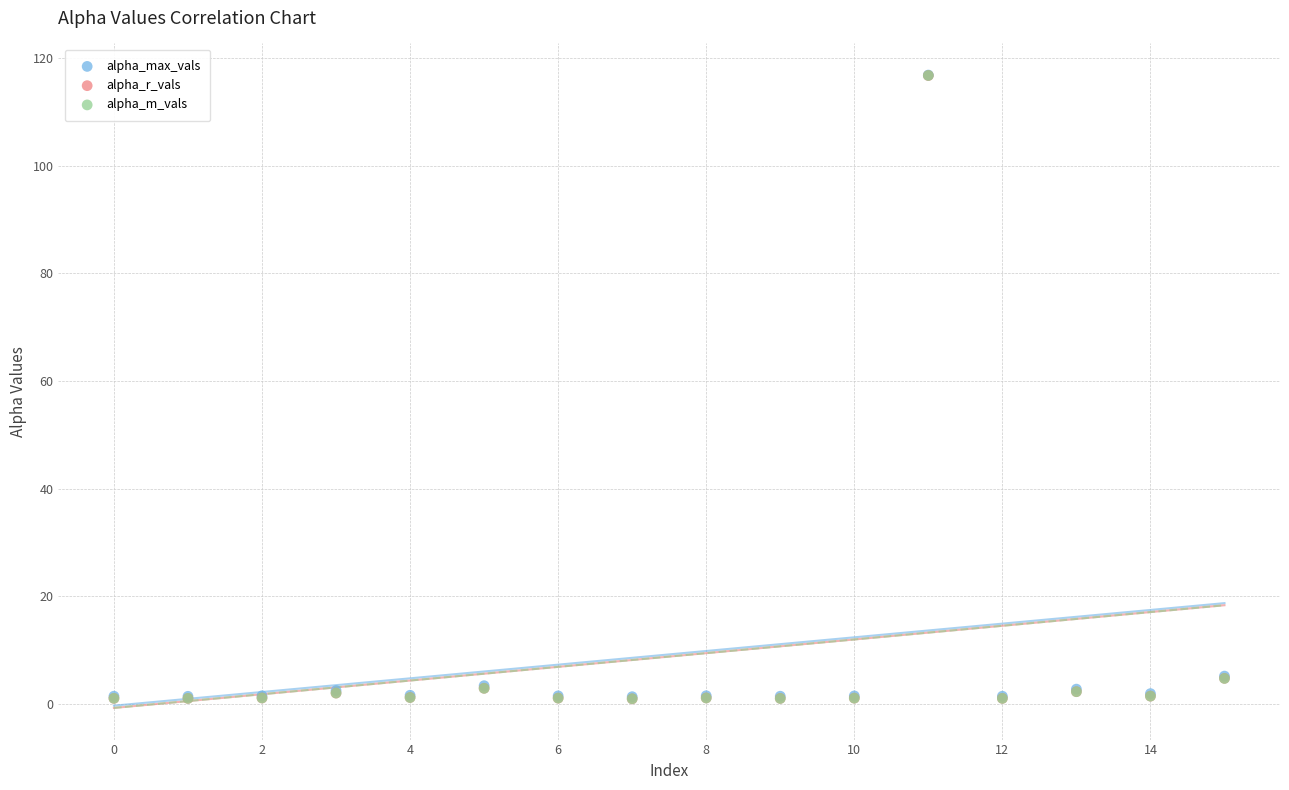

What are all the series names shown in the legend?

alpha_max_vals, alpha_r_vals, alpha_m_vals